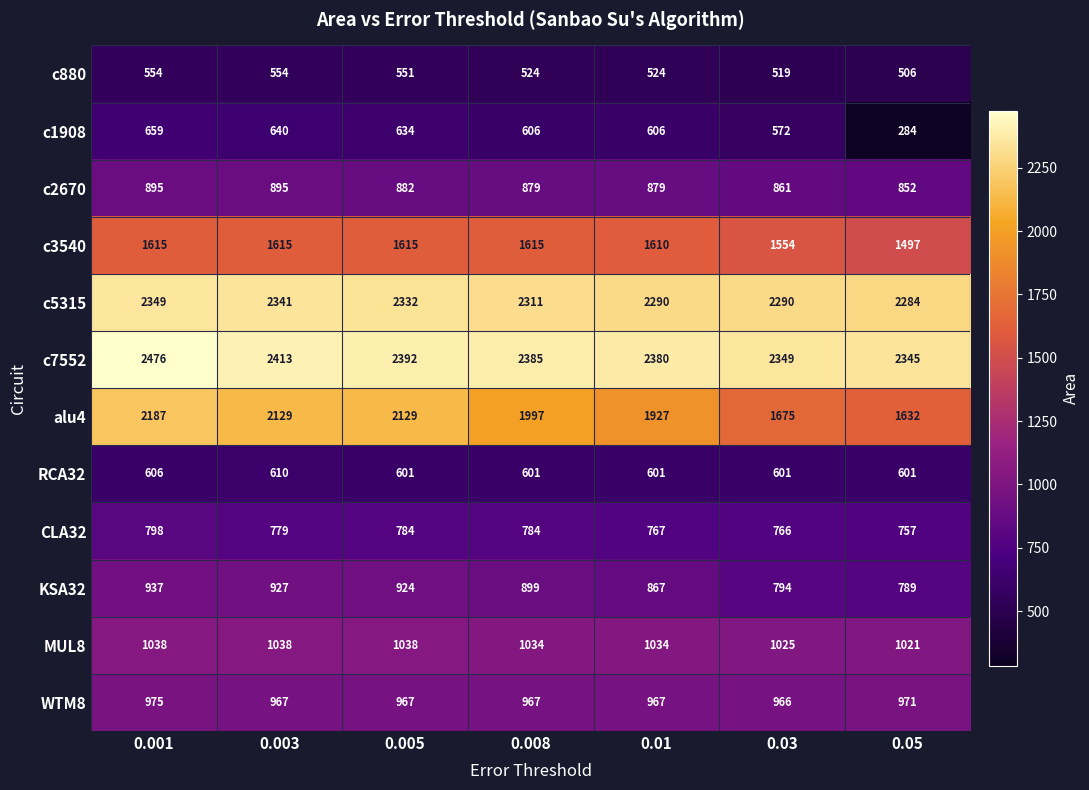

Count the number of categories in the chart.

7